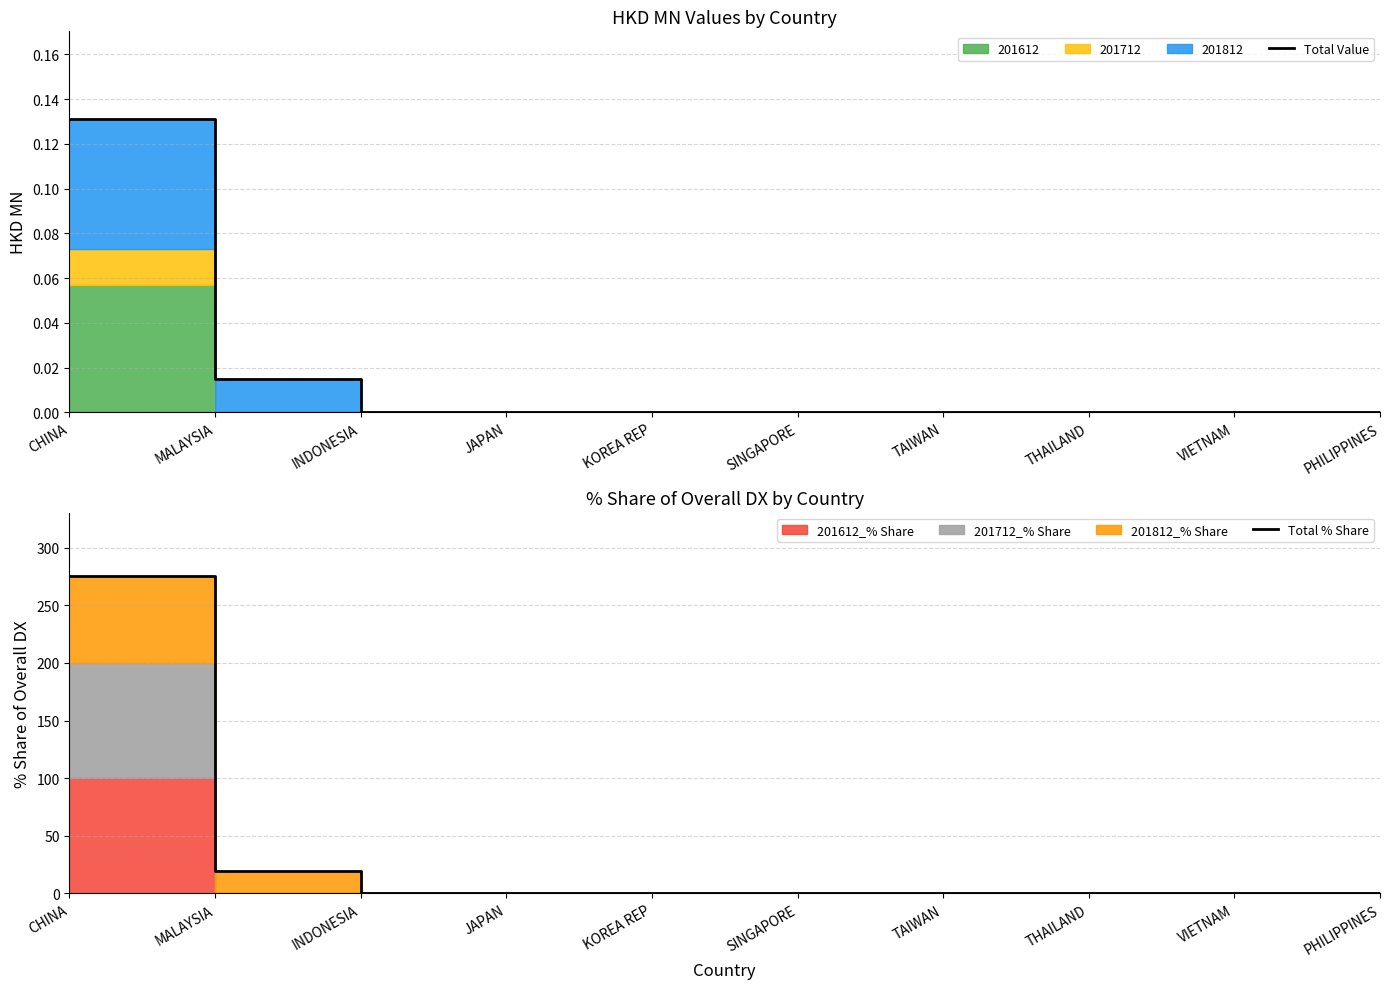

True or false: Total Value has more than 1 interior local peaks.

False